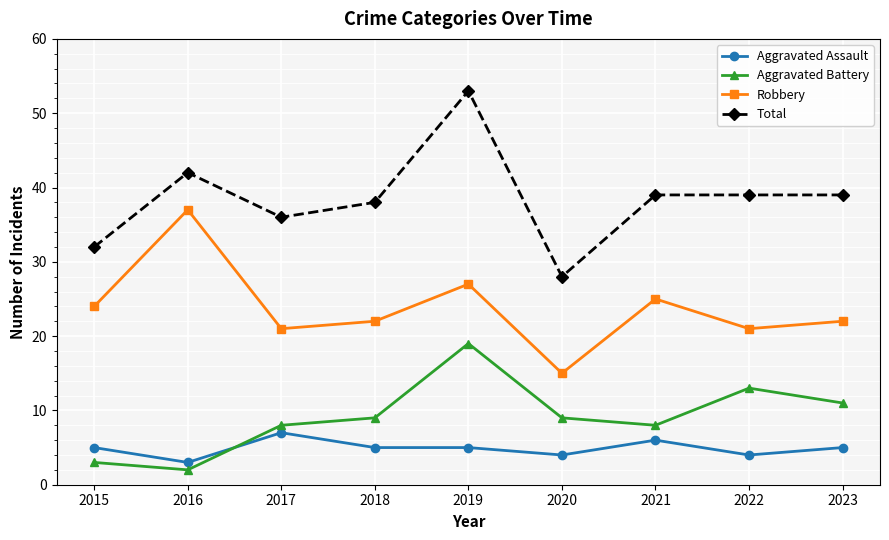

Is it true that Robbery equals 3 at 2020?

False